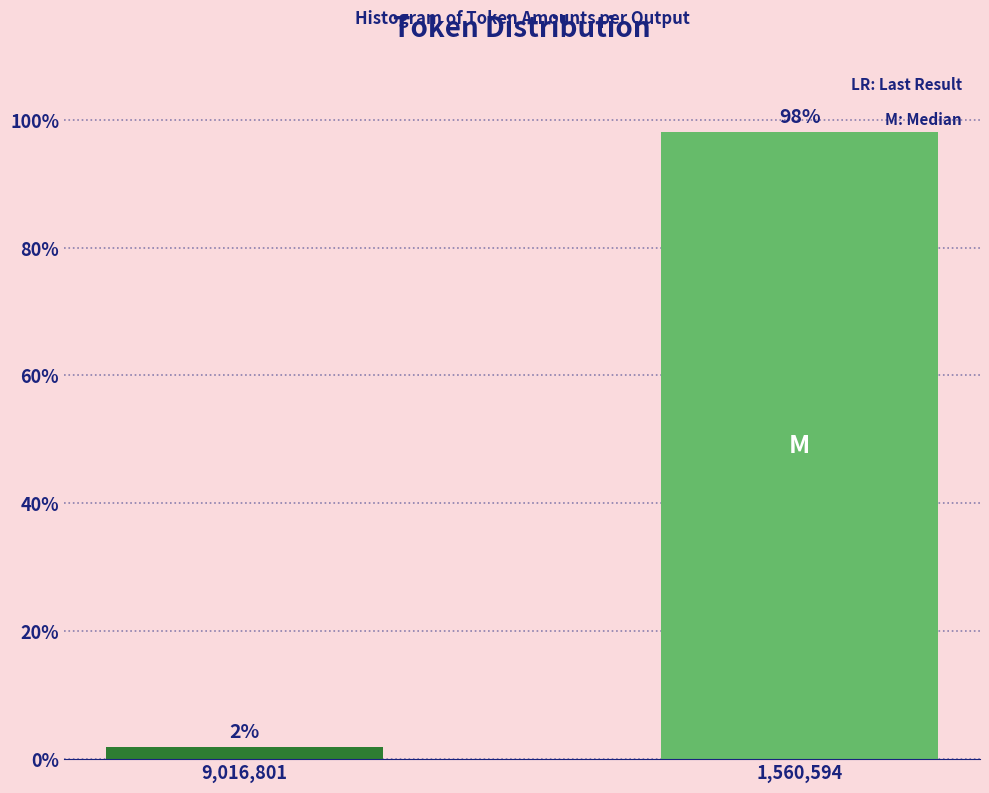

What is the label of the 1st bar from the right?

1,560,594